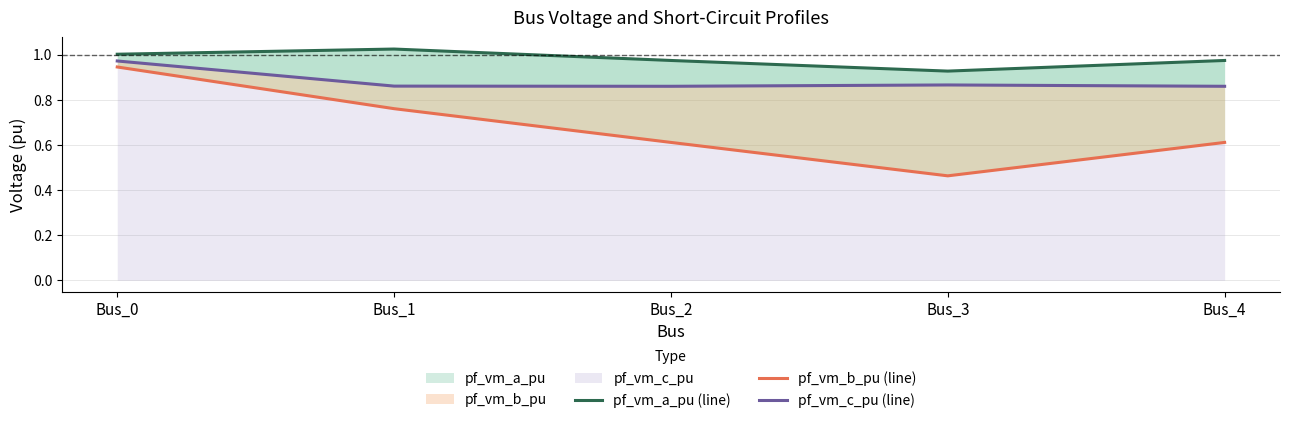

Reading left to right, transcribe all the data shown in this chart.

pf_vm_a_pu (line): 1.0	1.0	1.0	0.9	1.0
pf_vm_b_pu (line): 0.9	0.8	0.6	0.5	0.6
pf_vm_c_pu (line): 1.0	0.9	0.9	0.9	0.9